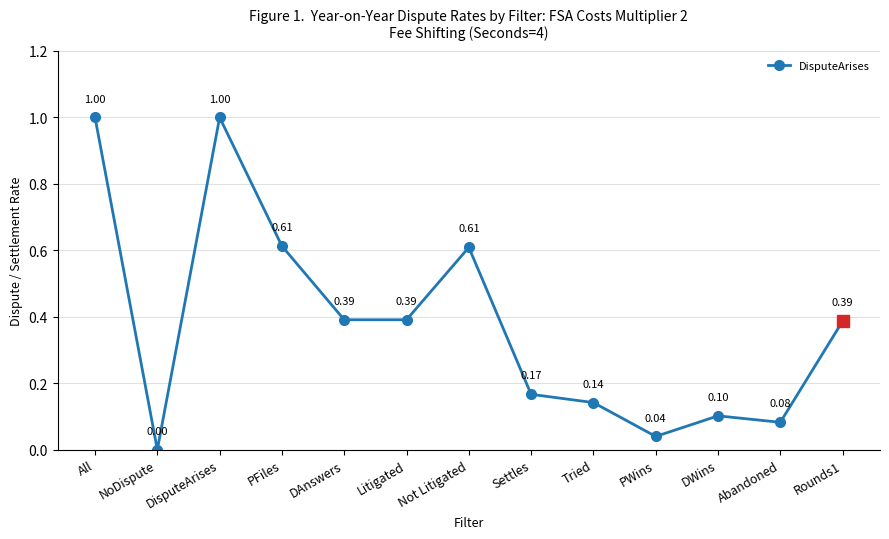

At which category does the data reach its first local valley?

NoDispute